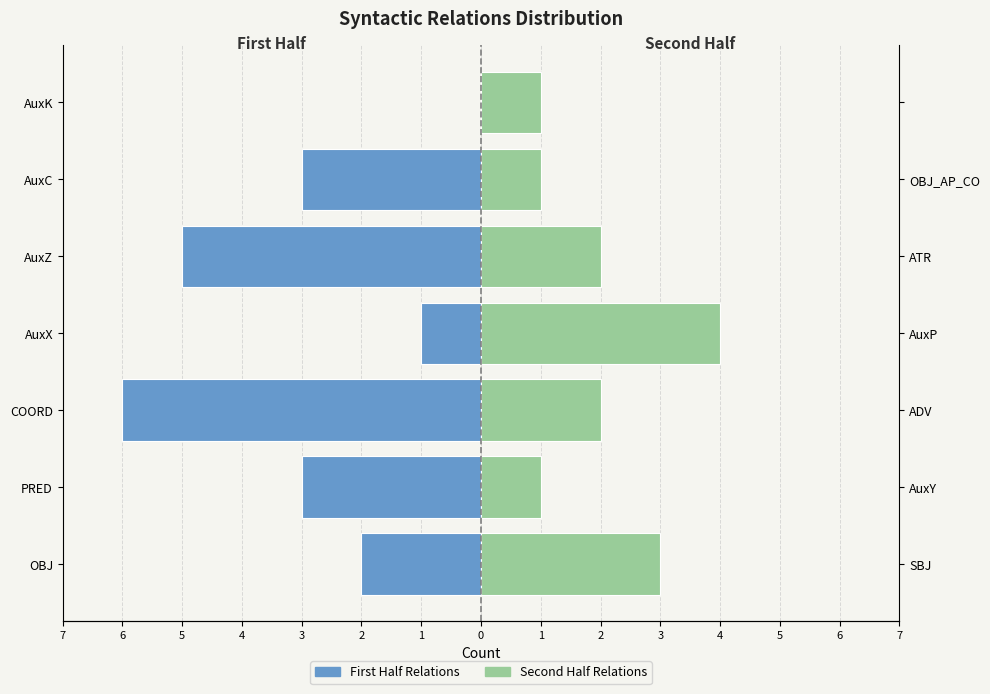

Is the value of First Half Relations at AuxX greater than the value of Second Half Relations at AuxK?

No